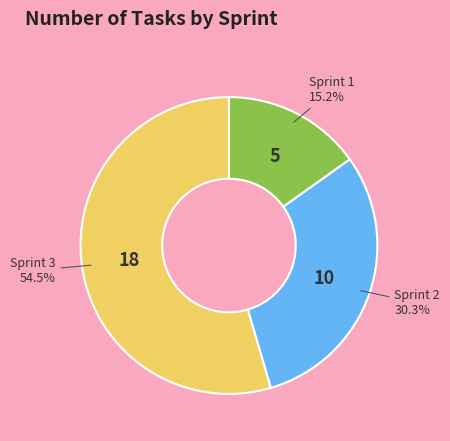

To the nearest percent, what percentage of the pie is Sprint 1?

15%